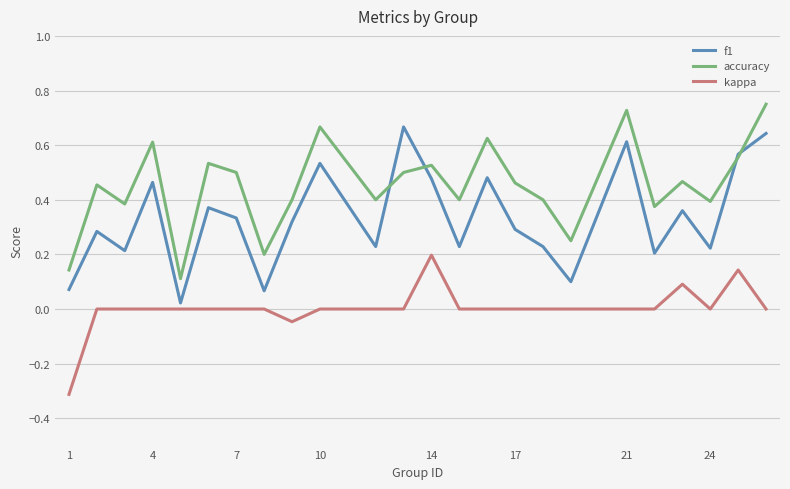

Which series has the largest total across all categories?

accuracy